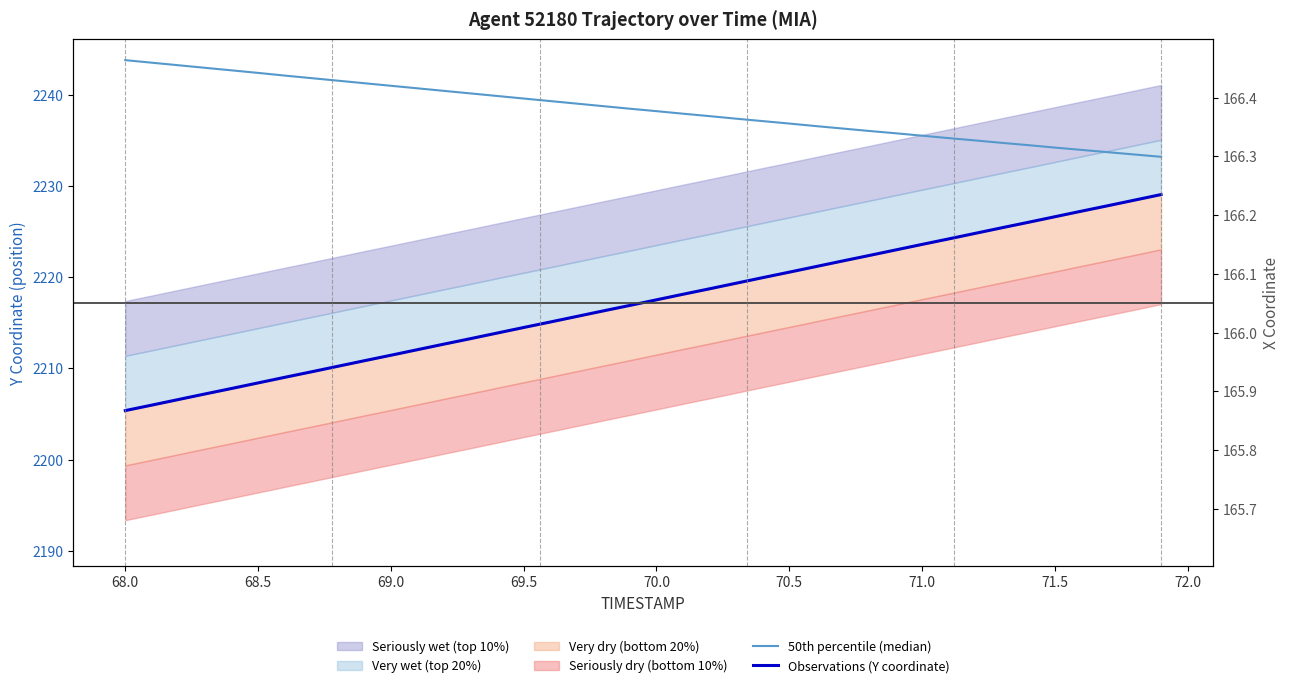

True or false: Observations (Y coordinate) and 50th percentile (median) intersect in this chart.

False